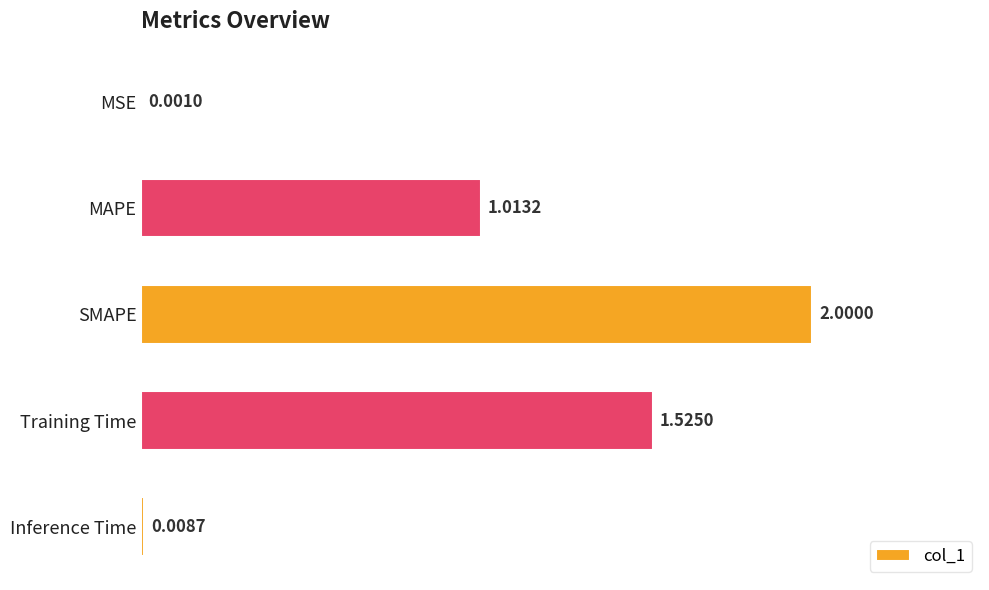

Where is the data nearest to the value 1?

MAPE